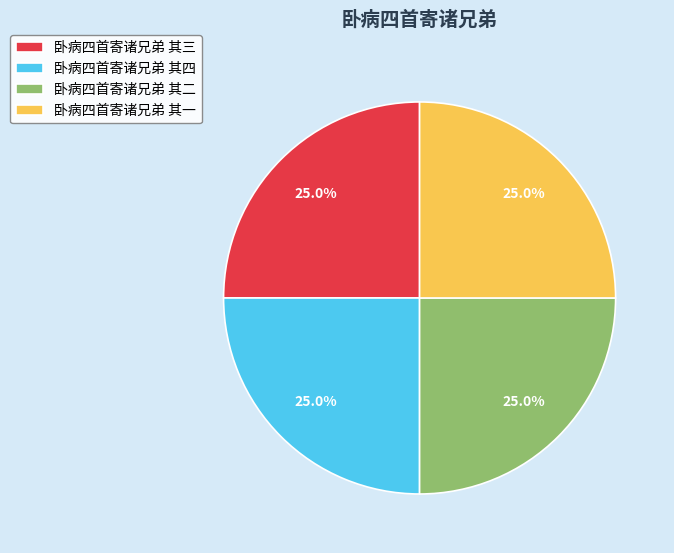

Does 卧病四首寄诸兄弟 其三 account for over 50% of the chart?

No